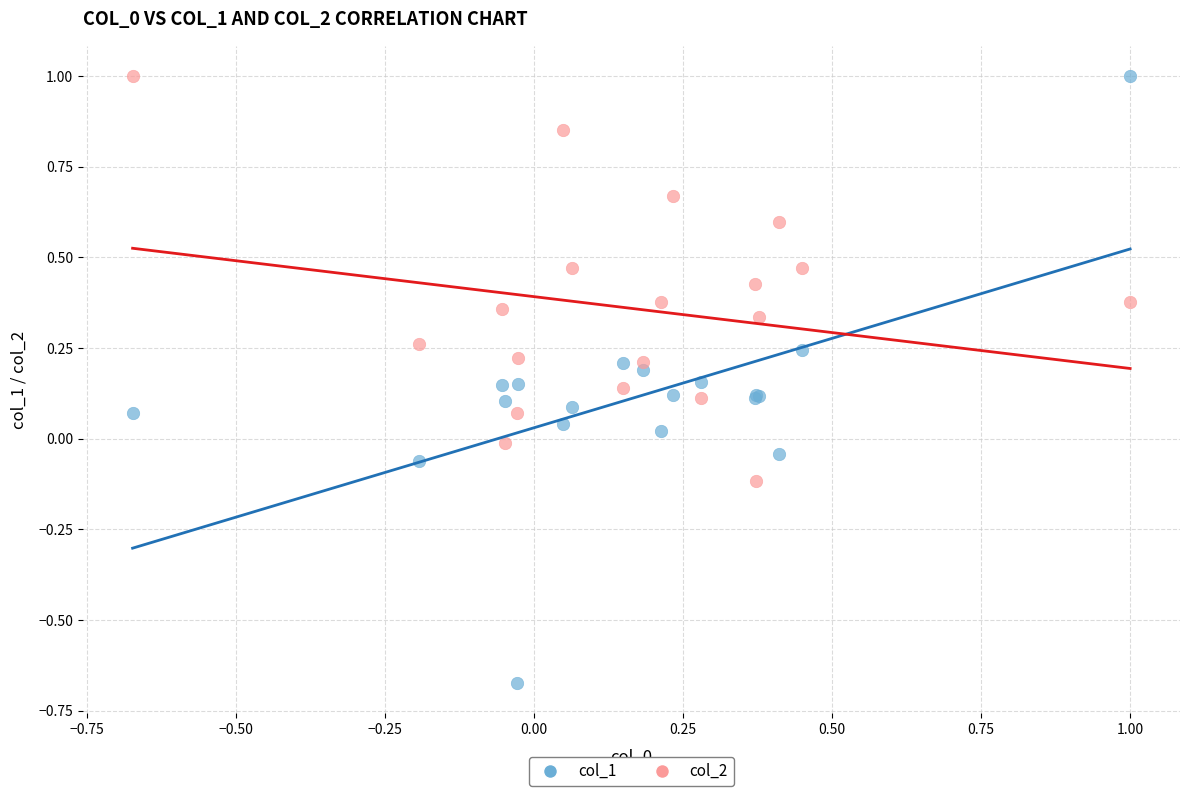

Which series contains the lowest Y value?

col_1